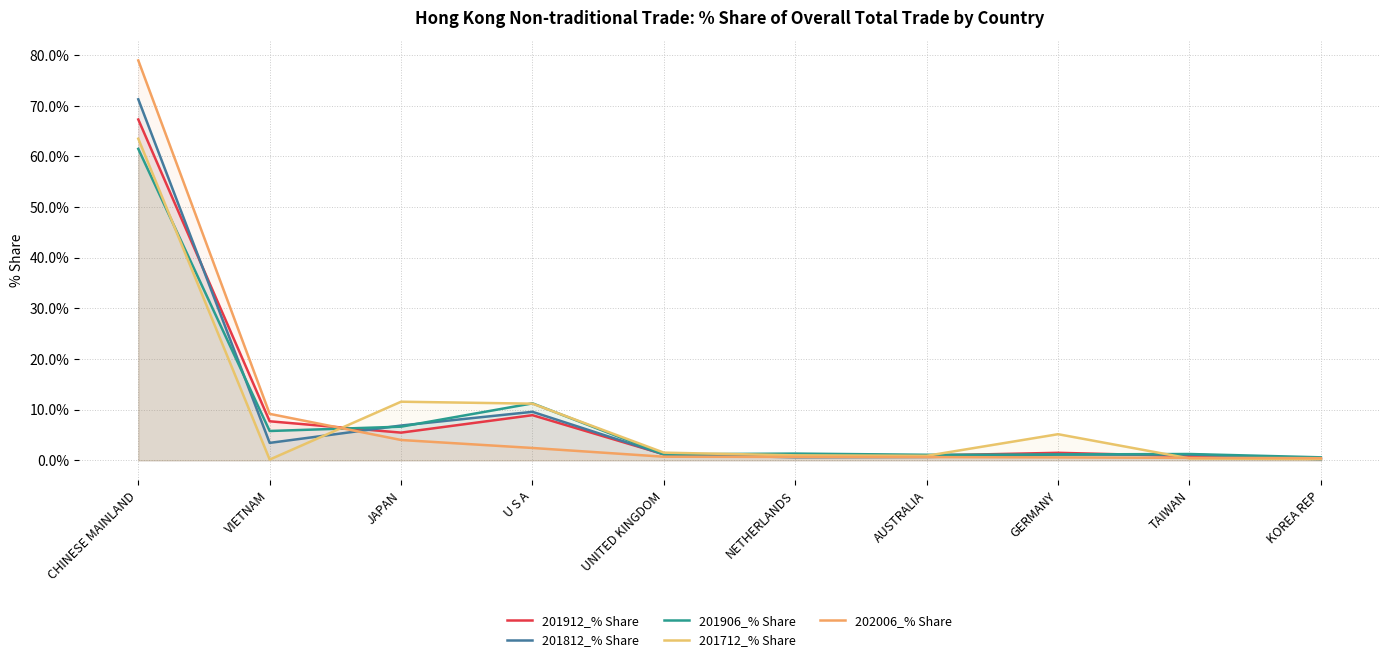

What is the difference between the 201912_% Share values at KOREA REP and VIETNAM?

7.4